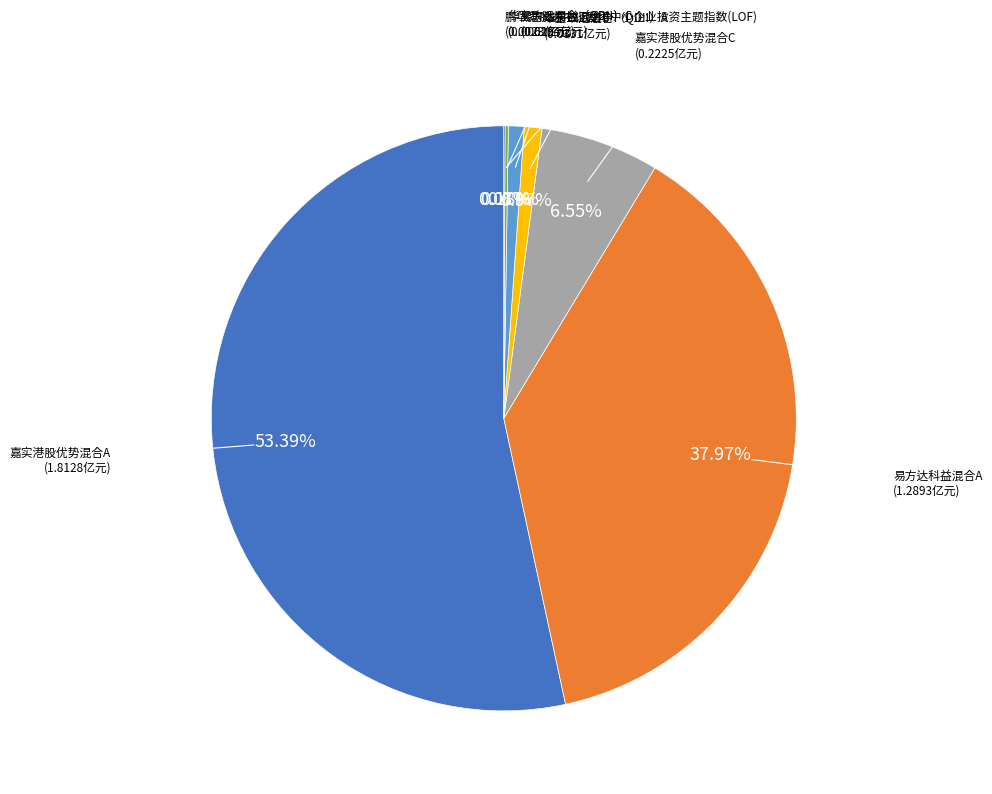

Which category has the biggest portion of the pie?

嘉实港股优势混合A